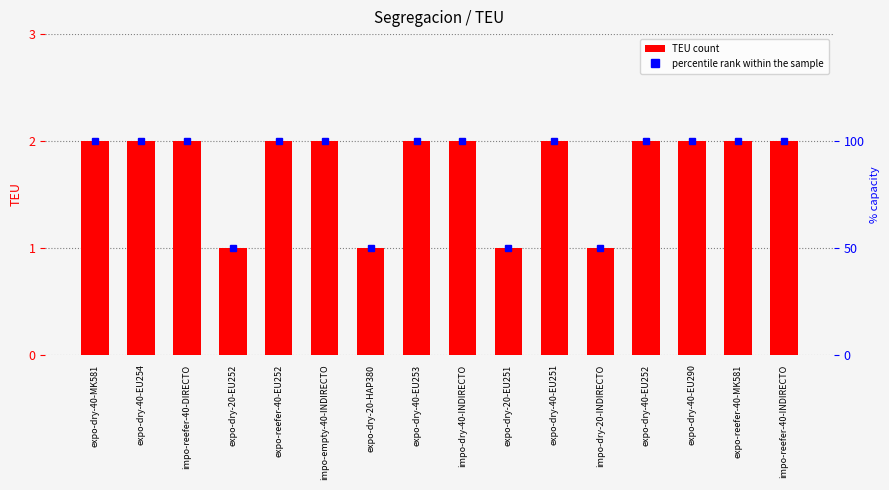

Which series has the largest total across all categories?

percentile rank within the sample